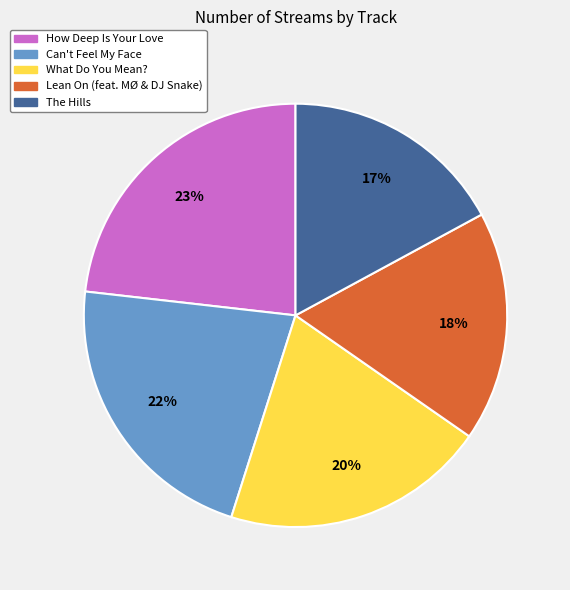

True or false: The Hills accounts for 17% of the total.

True